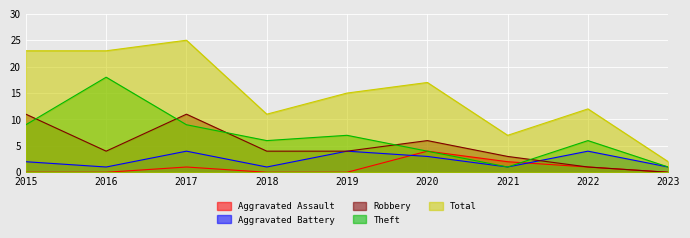

Rank the series by their maximum value, from highest to lowest.

Total, Theft, Robbery, Aggravated Assault, Aggravated Battery